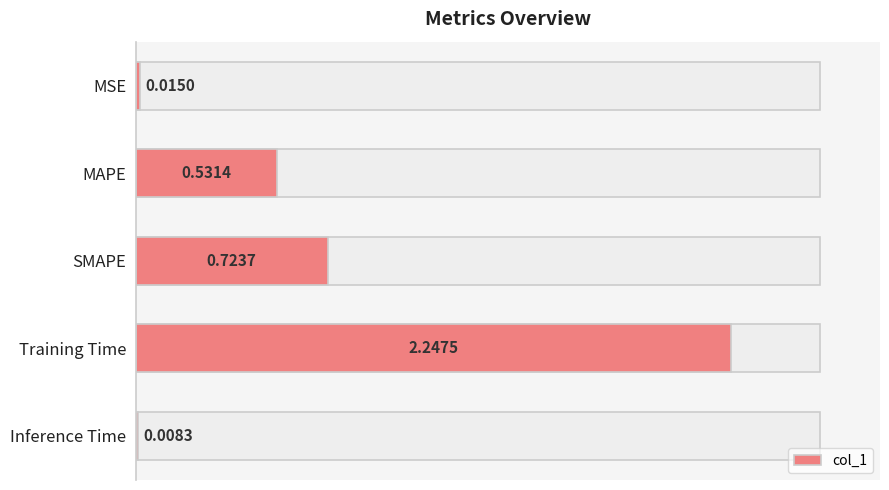

What is the value of the 3rd bar from the left?

0.7